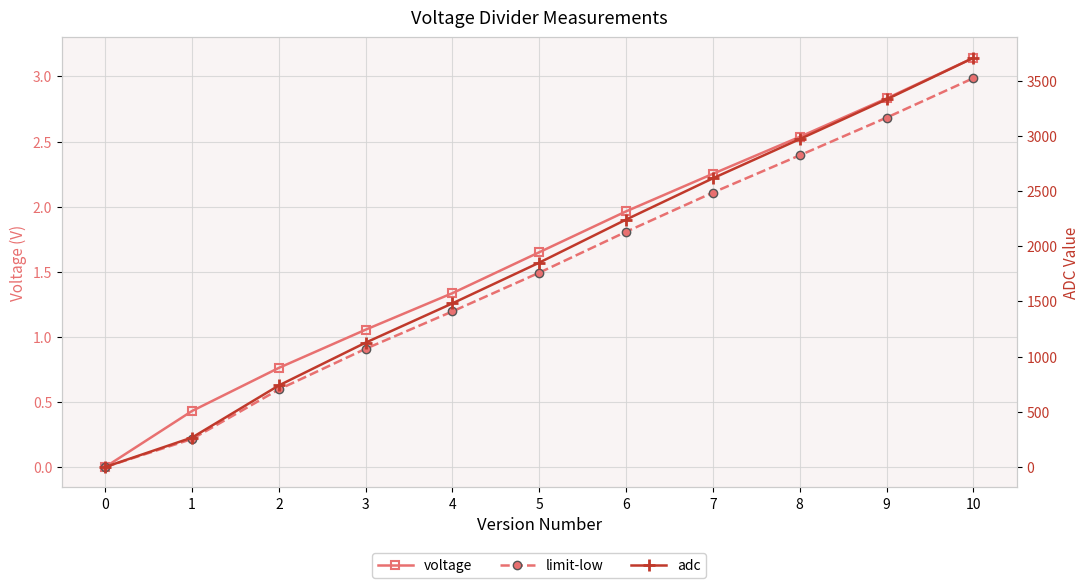

True or false: voltage and limit-low intersect in this chart.

False